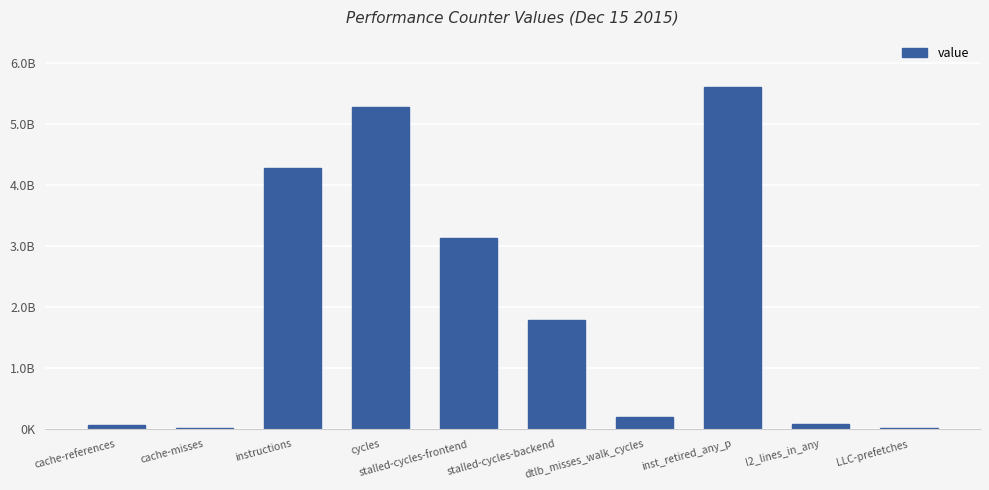

What is the greatest value displayed?

5610589514